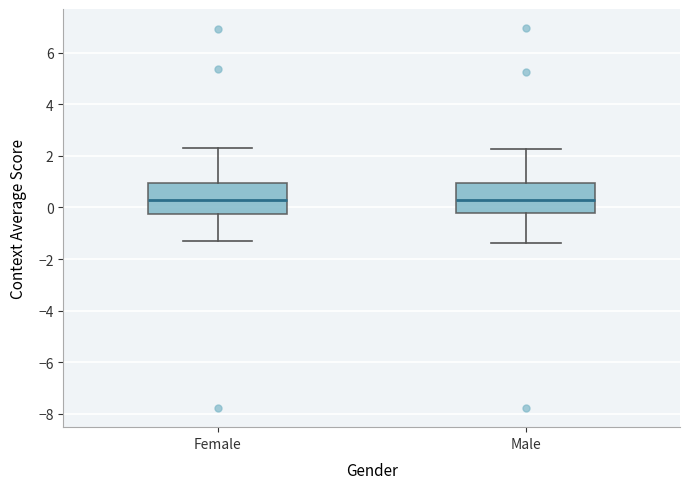

Where is the upper edge of the box for Female on the y-axis? The values are not printed on the chart, so give them approximately, as read against the axis.

1.0